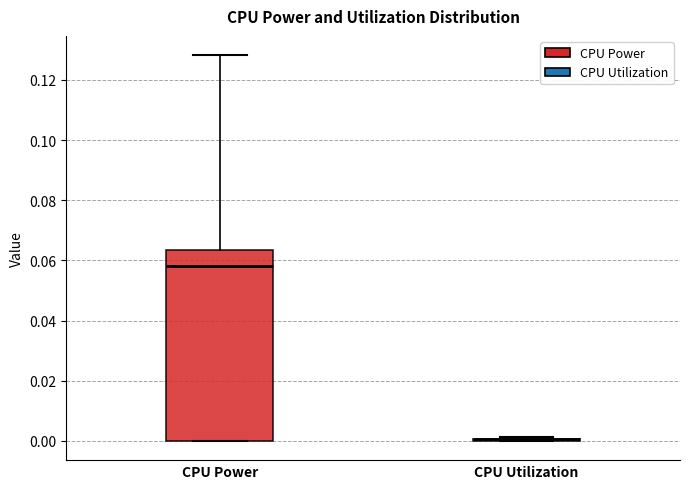

Reading left to right, transcribe this box plot: for each box, give where its median line is, the range the box spans, and where its two whiskers end, as read against the y-axis. The values are not printed on the chart, so give them approximately, as read against the axis.

CPU Power: median 0.058, box 0.000 to 0.064, whiskers 0.000 to 0.128
CPU Utilization: box collapsed to a line at 0.000, whiskers 0.000 to 0.002